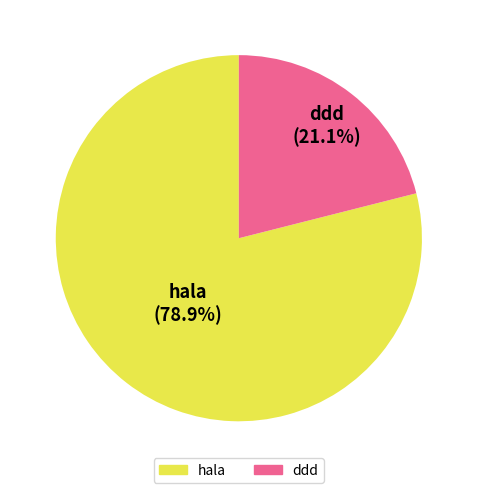

Combined, what portion of the pie is hala and ddd?

100.0%